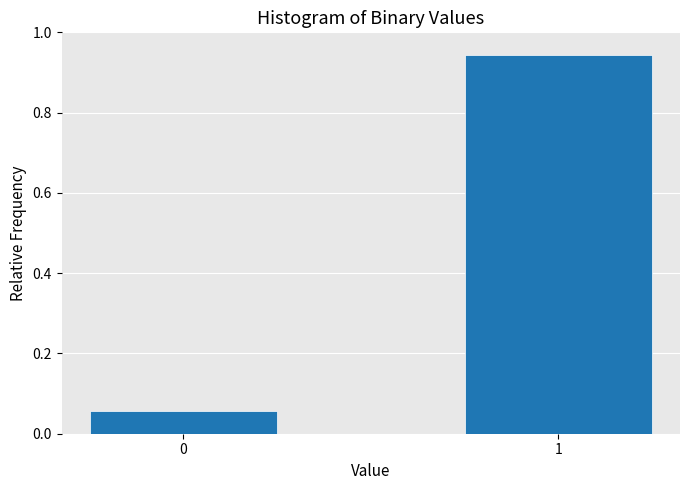

List the labels in order of value, smallest first.

0, 1